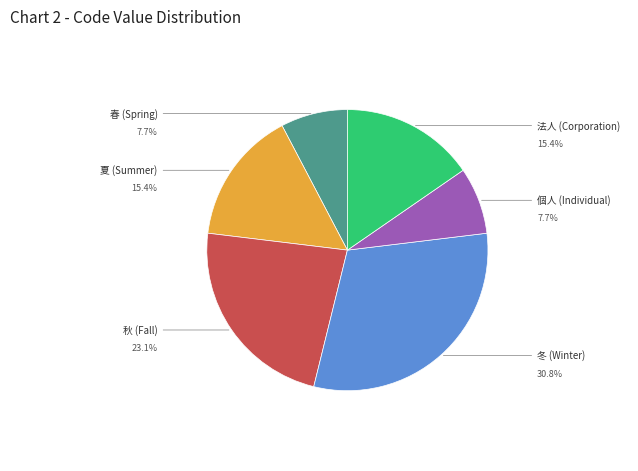

Does any single category account for the majority?

No